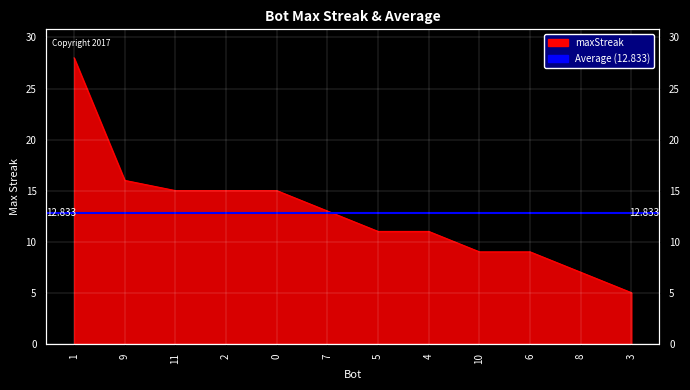

What is the label of the 4th point from the left?

2